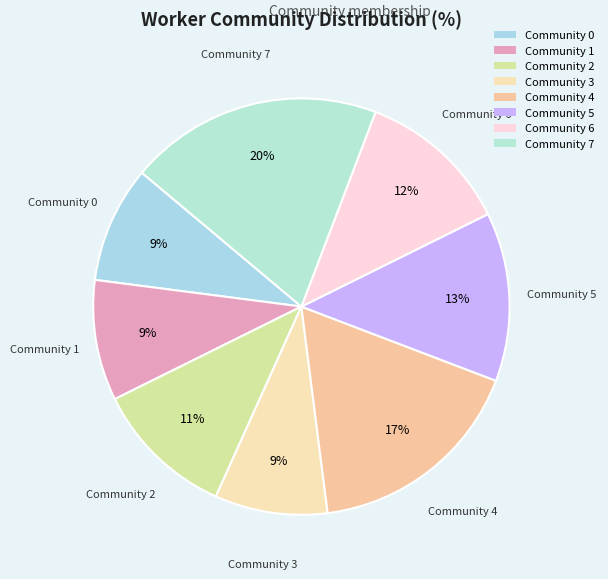

Which category has the biggest portion of the pie?

Community 7